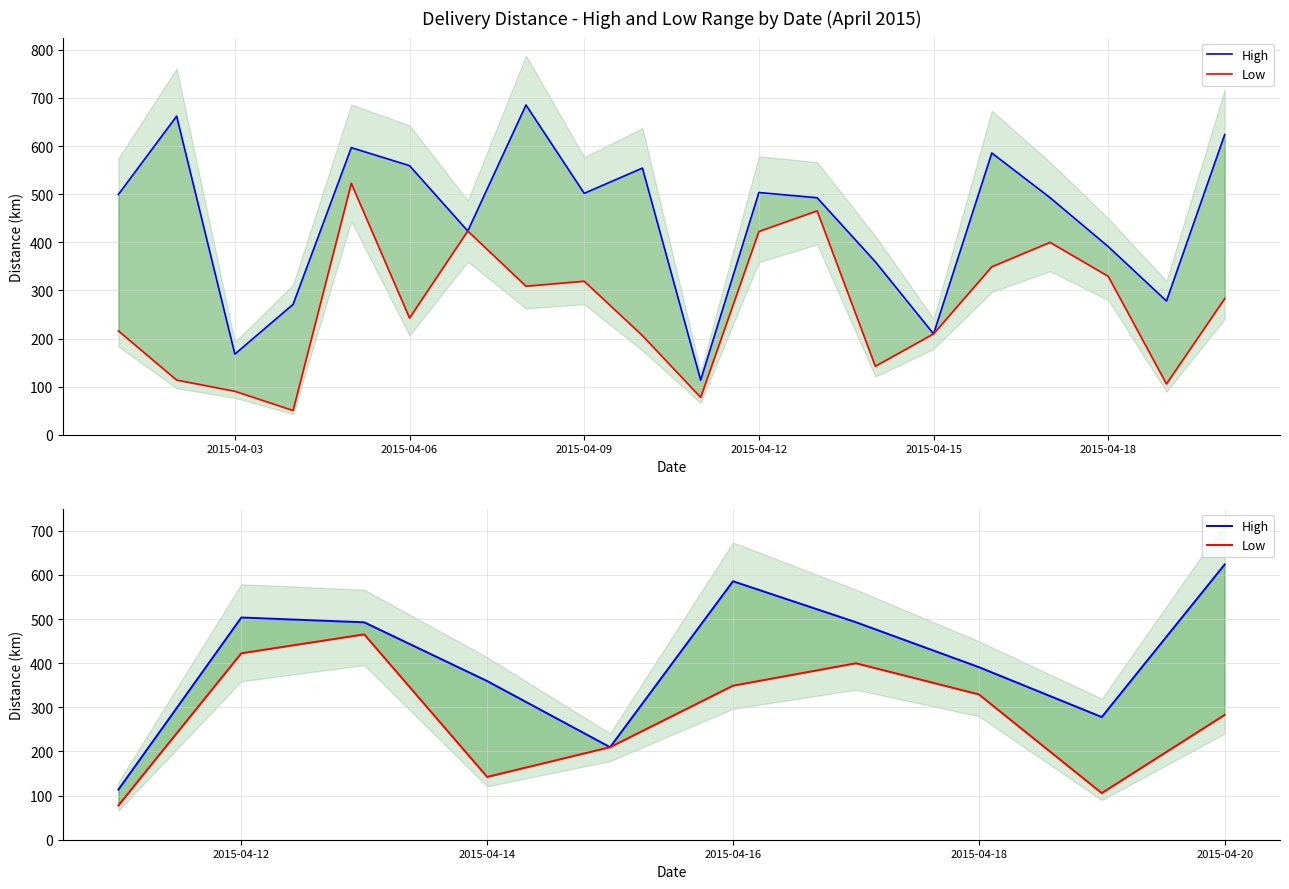

Rank the series by their average value, from highest to lowest.

High, Low